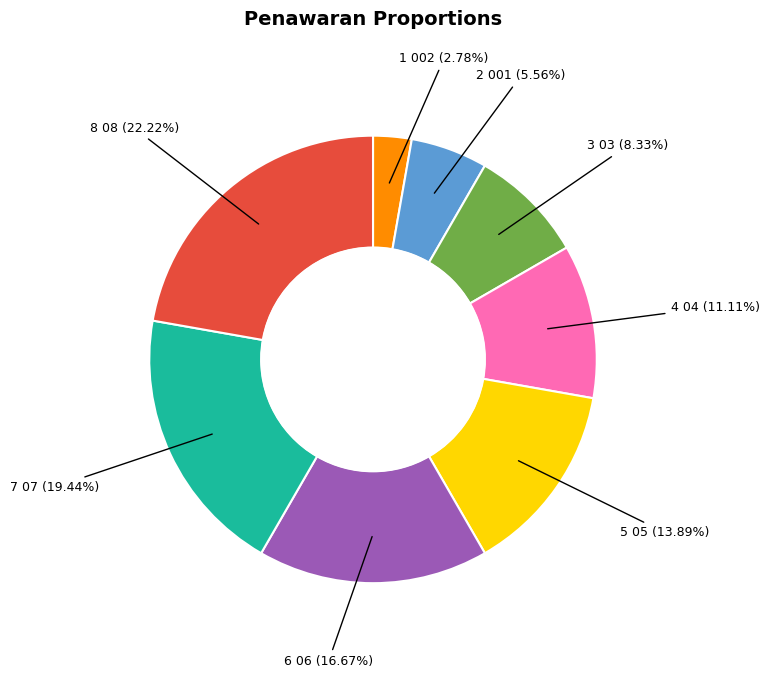

Is there any slice that represents more than half of the pie?

No